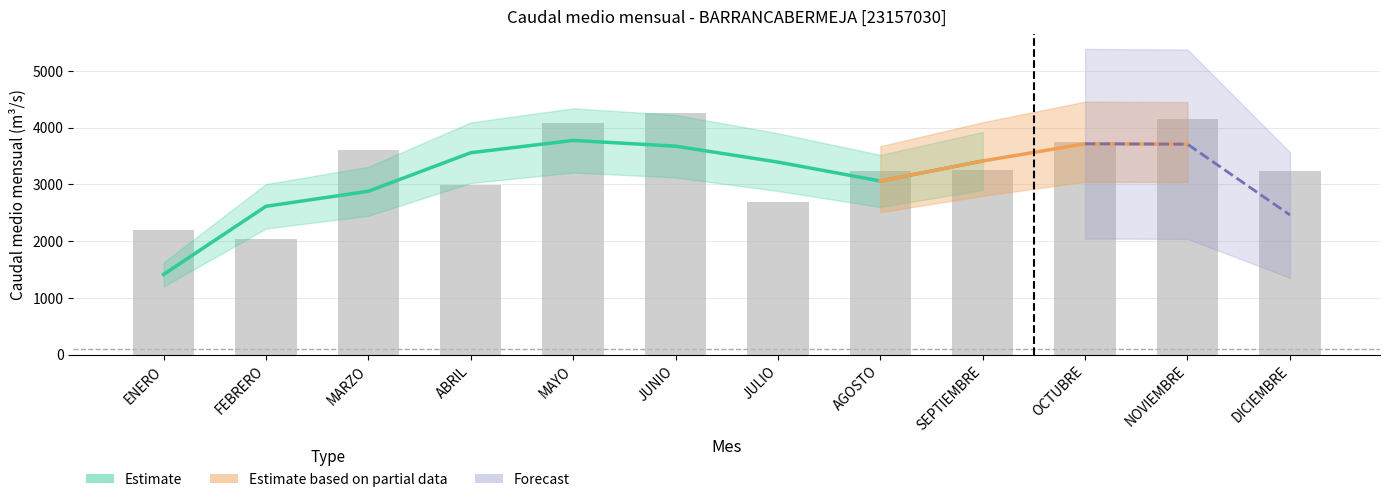

The value at DICIEMBRE is 3233.6. True or false?

True